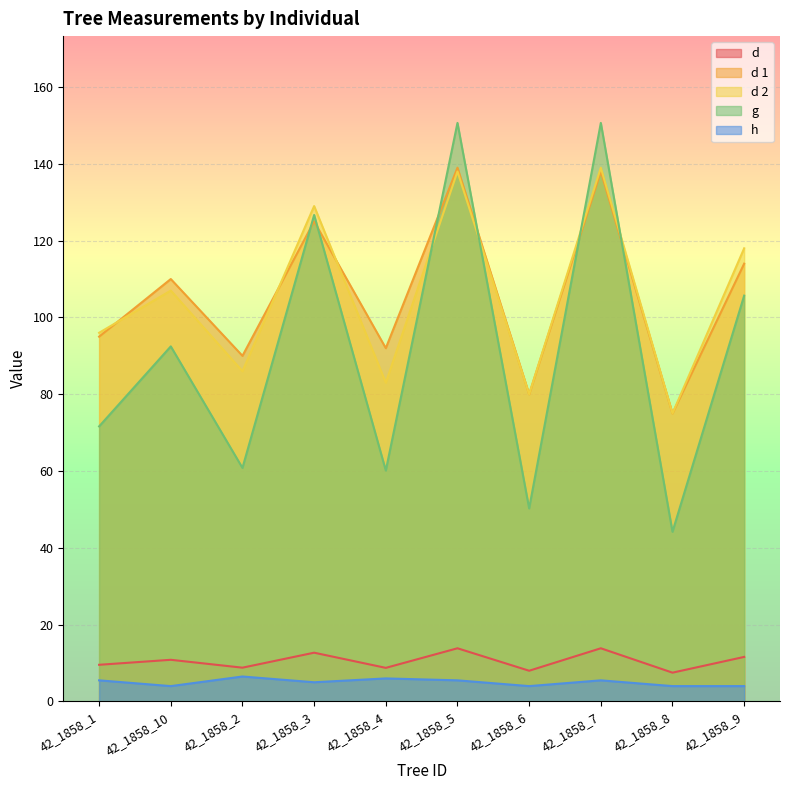

What is the label of the 9th point from the right?

42_1858_10